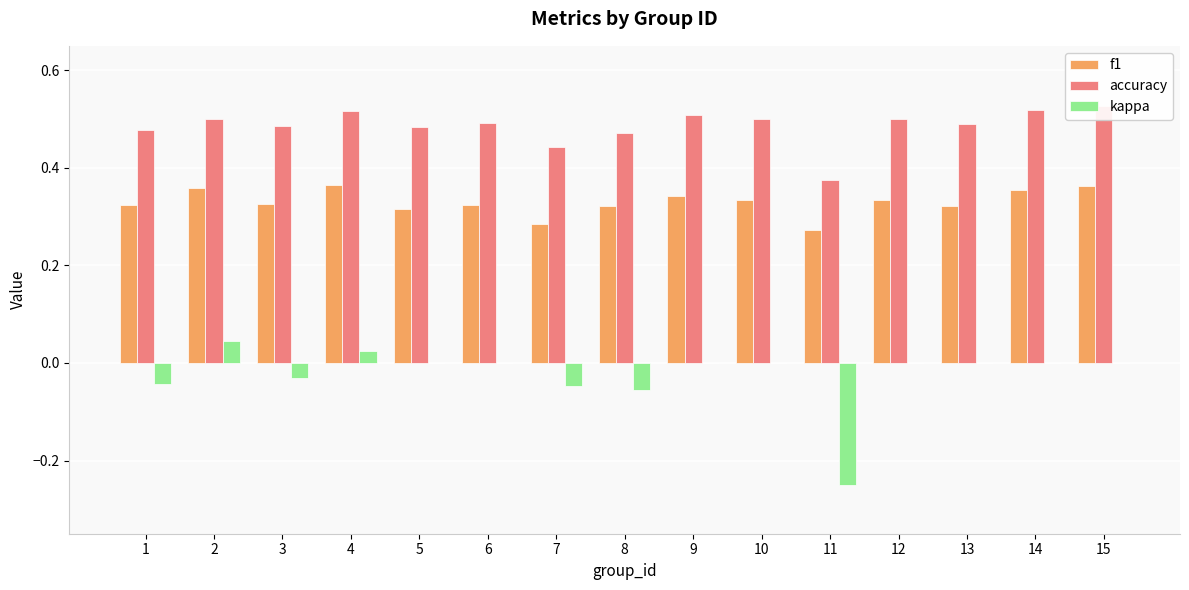

What is the difference between the highest and lowest values at 14?

0.5